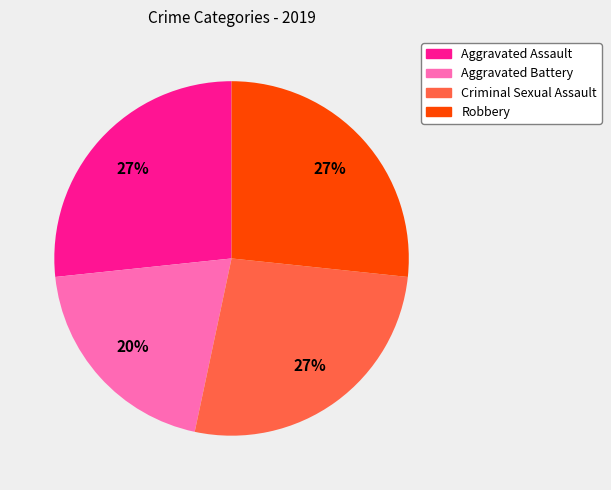

To the nearest percent, what portion does Aggravated Assault represent?

27%